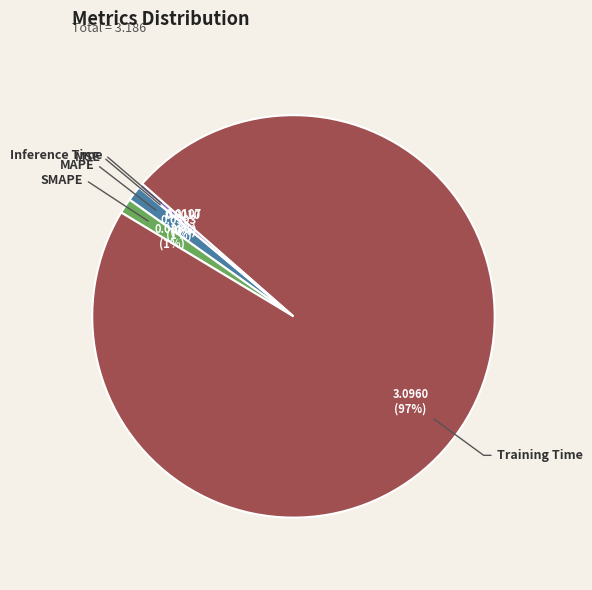

Does any single category account for the majority?

Yes